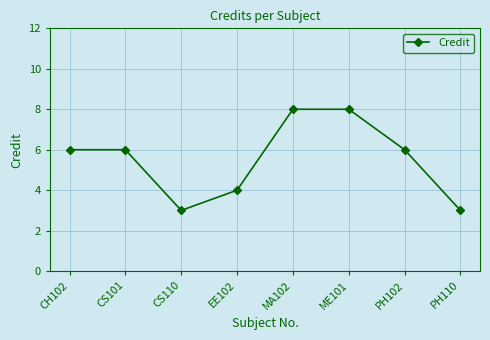

Is it true that the value at ME101 is 3?

False